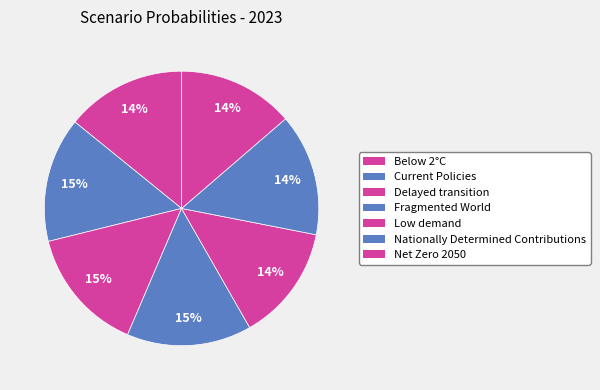

To the nearest percent, what is the difference between the largest and smallest slice percentages?

1%